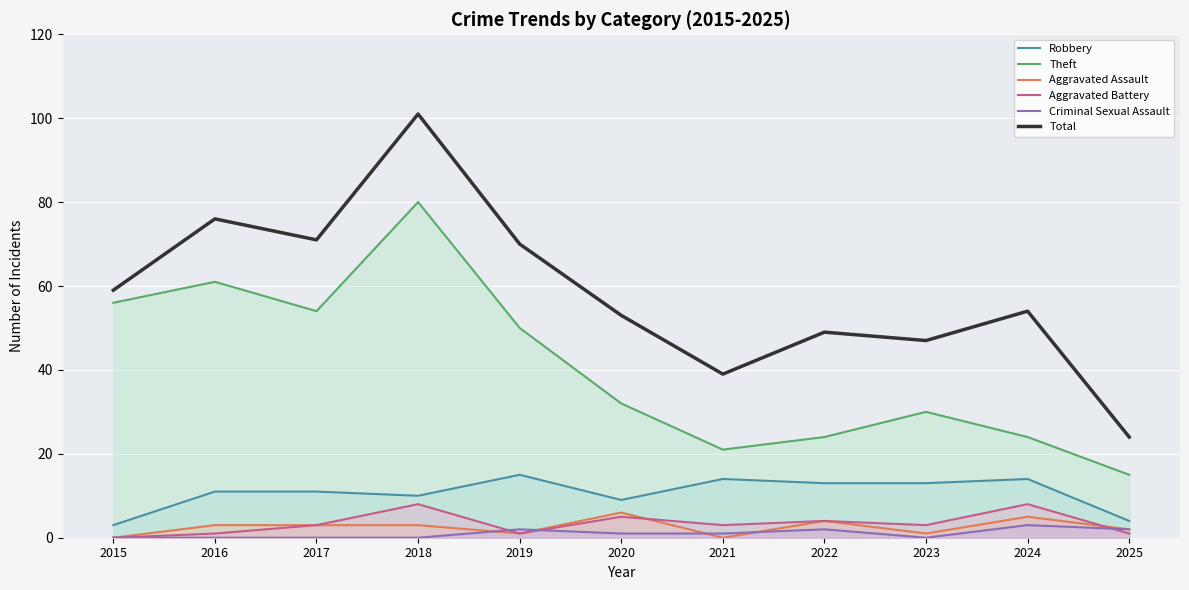

Rank the categories by Robbery value from lowest to highest.

2015, 2025, 2020, 2018, 2016, 2017, 2022, 2023, 2021, 2024, 2019